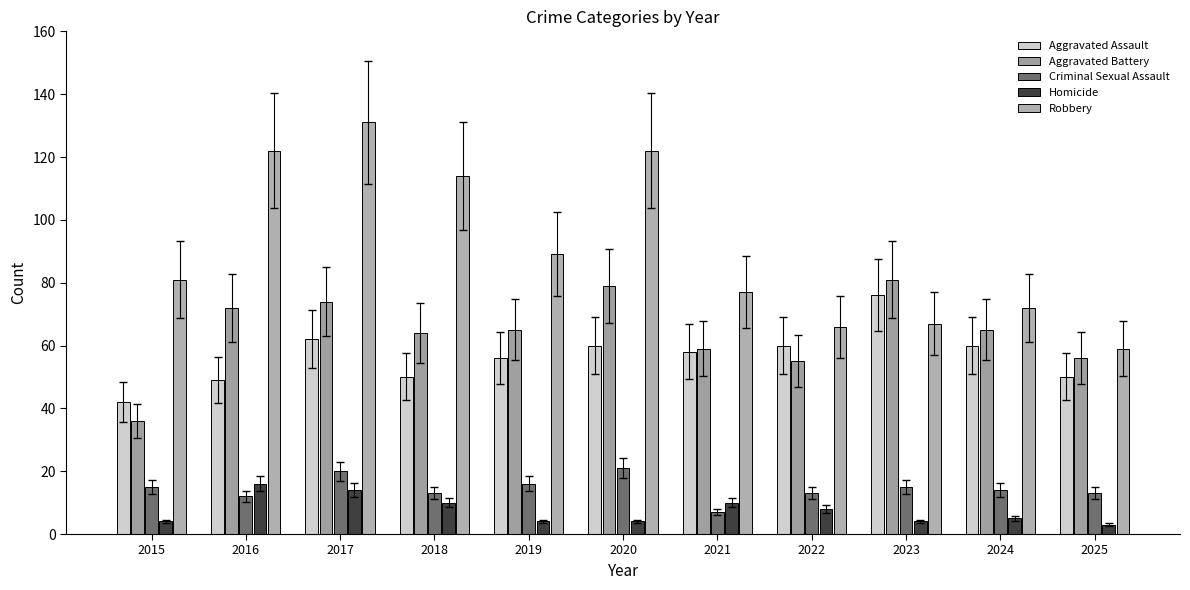

How many bars are there in each group?

5